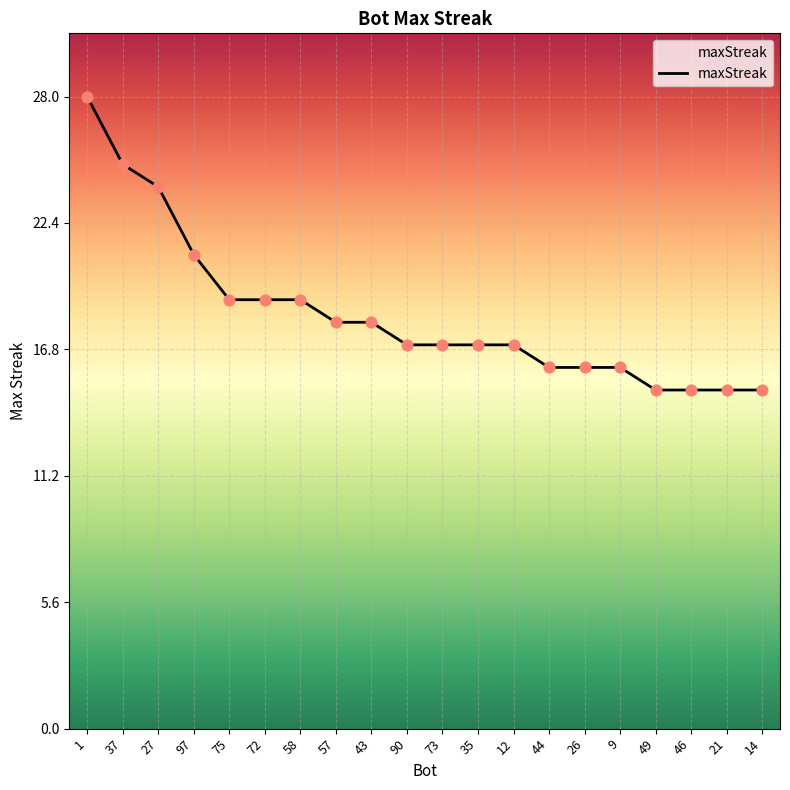

What is the change in value from 72 to 57?

-1